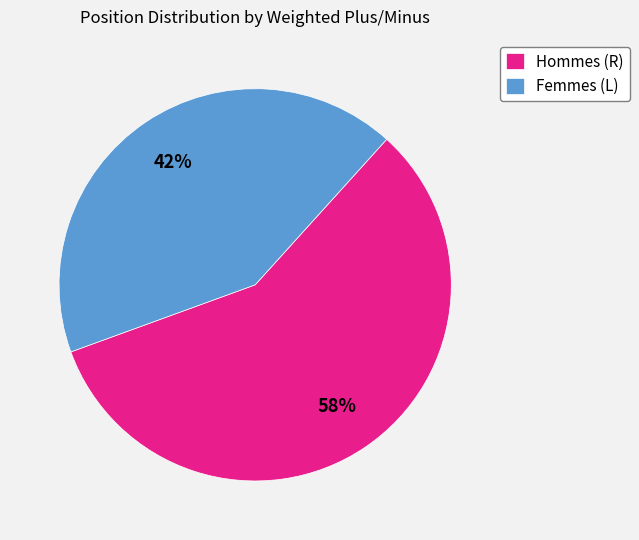

Combined, do Hommes (R) and Femmes (L) account for over 50%?

Yes